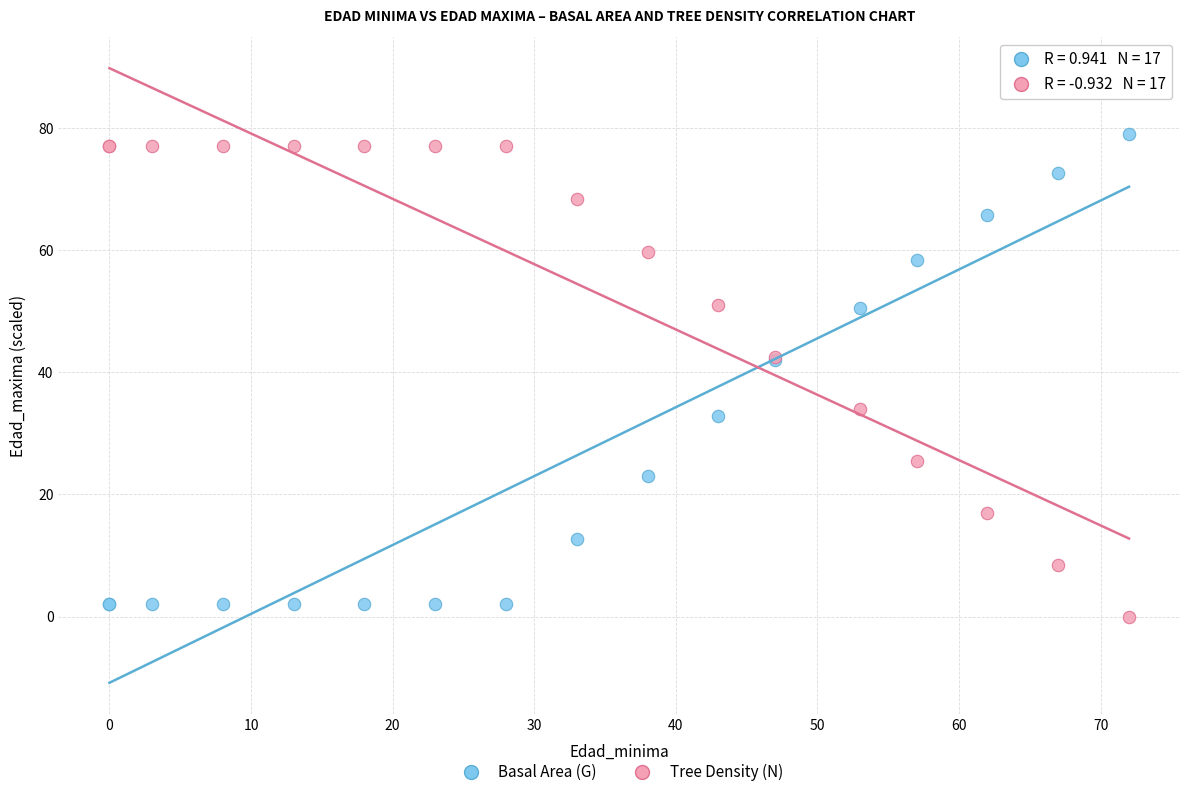

What is the X range (max minus min) for the scatter plot?

72.0